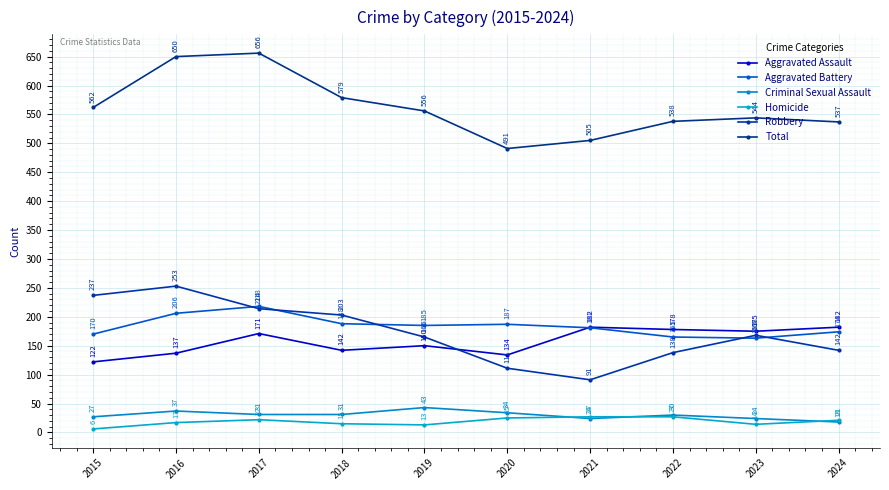

What is the greatest value displayed?

656